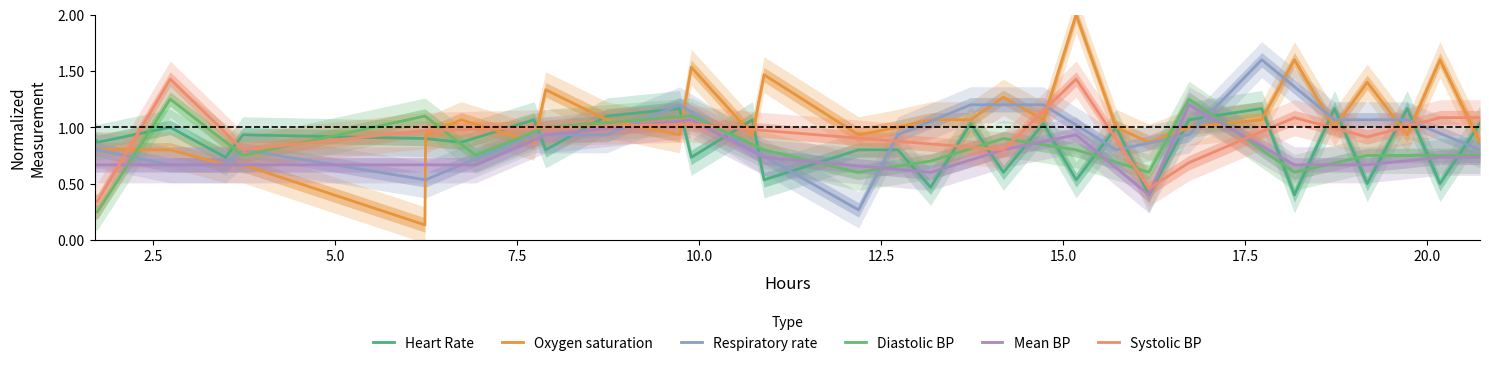

True or false: Oxygen saturation has more than 1 interior local peaks.

True